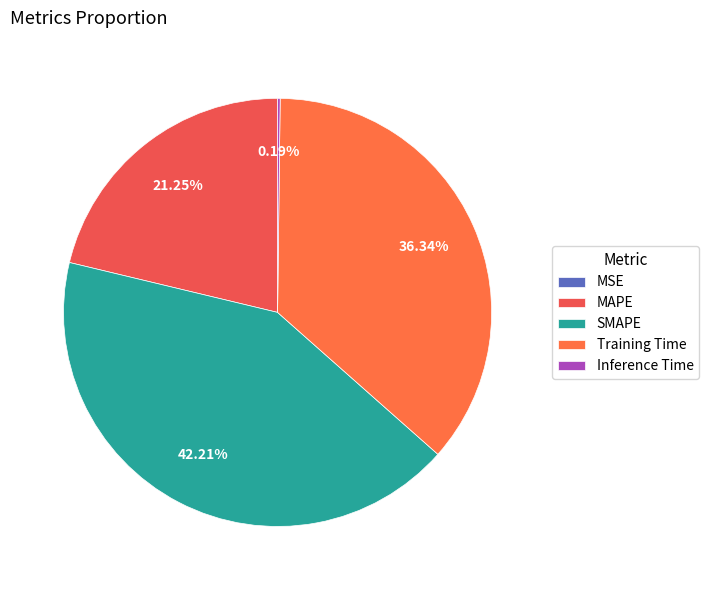

Is there any slice that represents more than half of the pie?

No